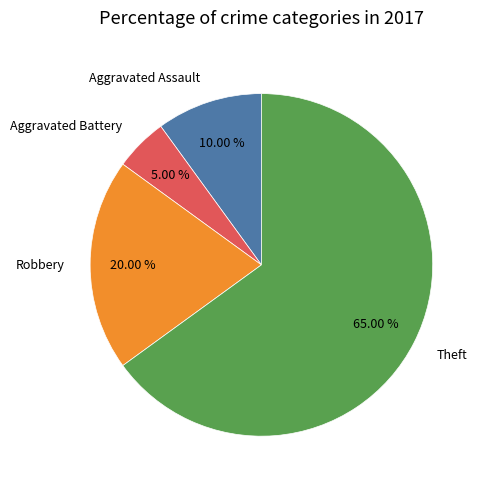

What percentage do Aggravated Battery and Theft together represent?

70.0%